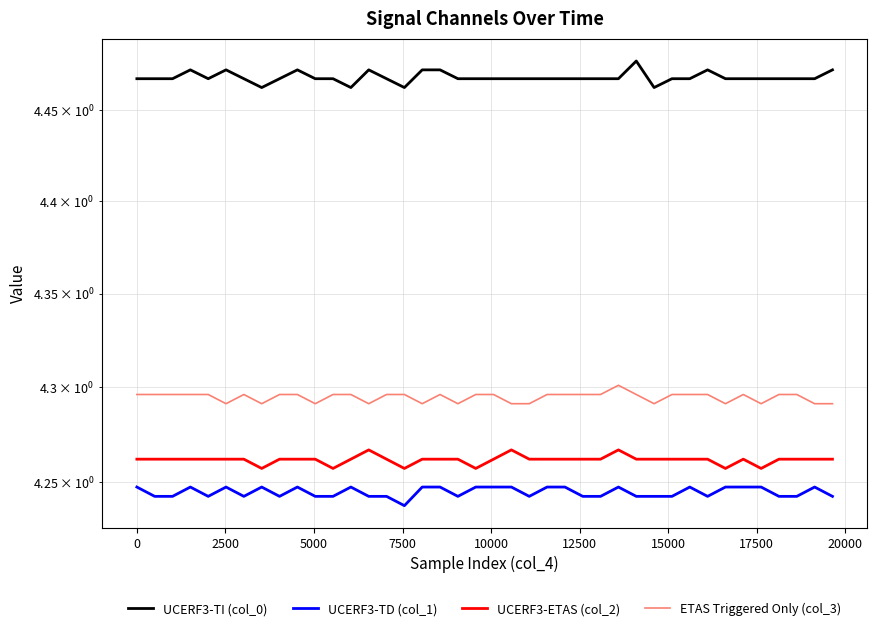

Is this an area chart (filled region under the line)?

No